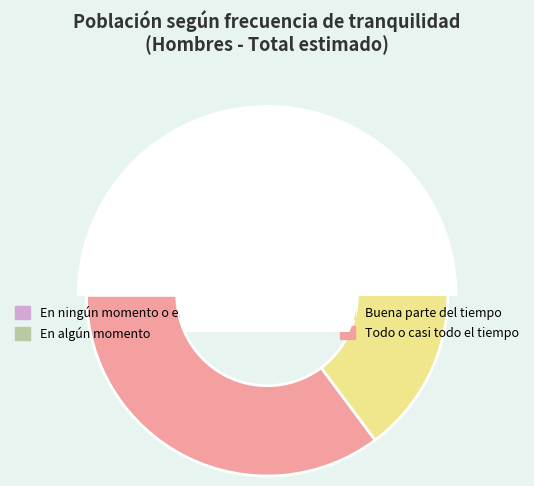

Does Todo o casi todo el tiempo represent more than half of the total?

No